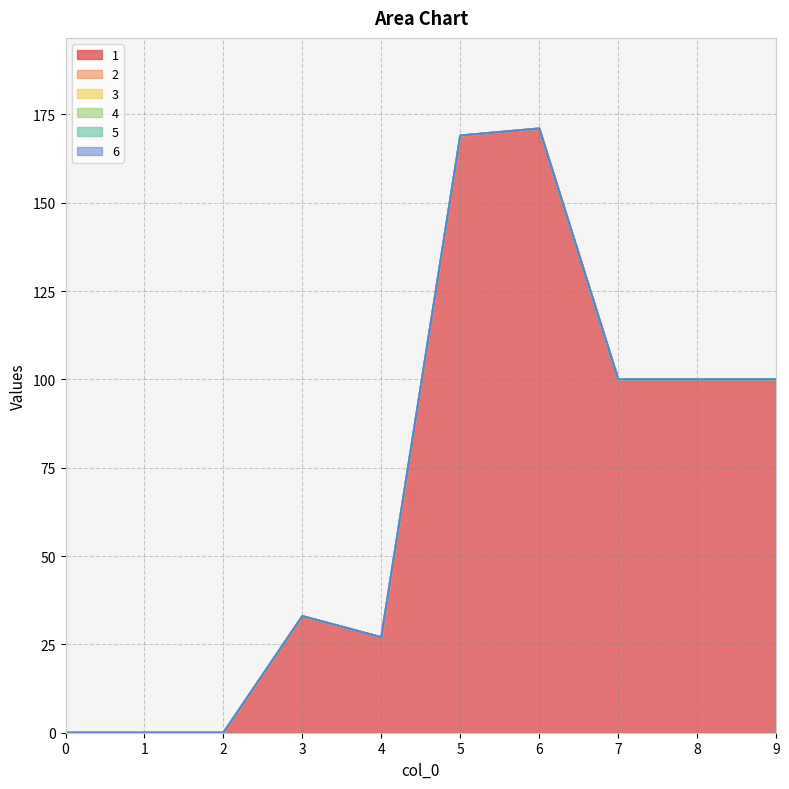

True or false: 2 and 1 intersect in this chart.

False